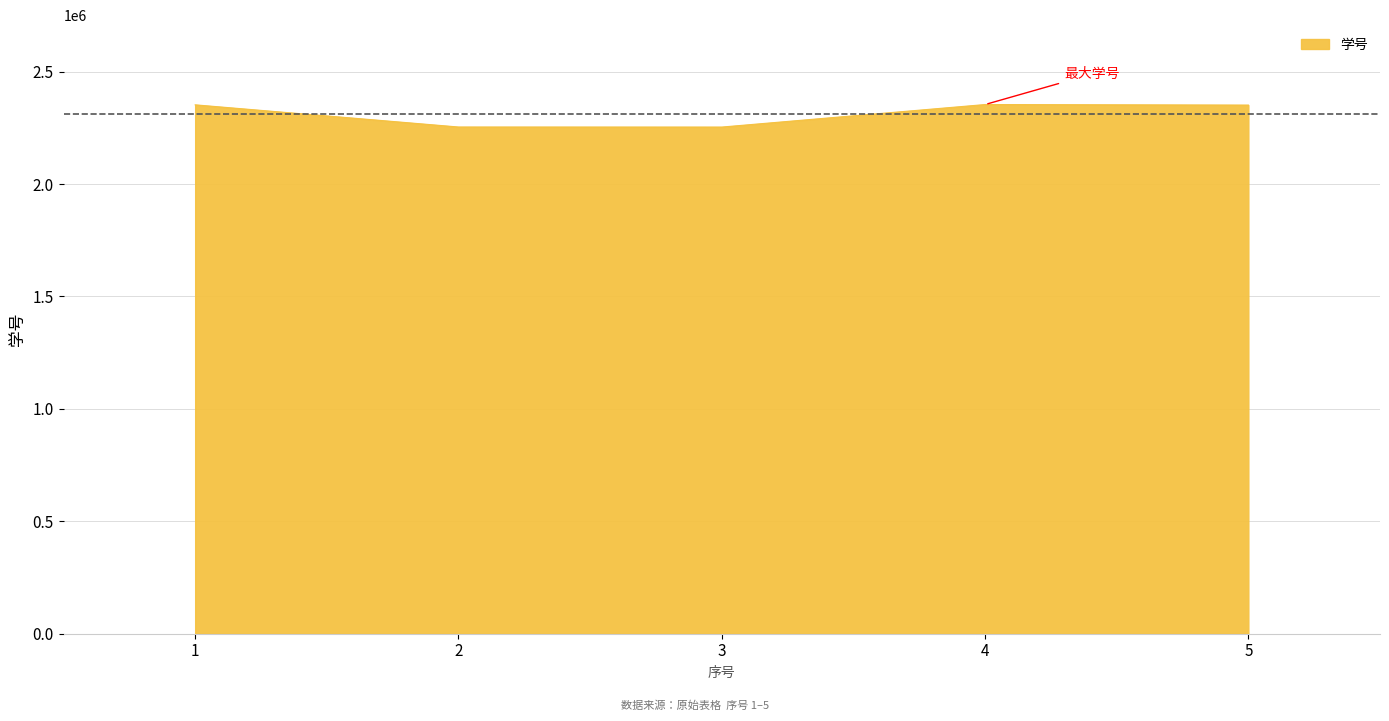

What is the maximum value shown in the chart?

2353672